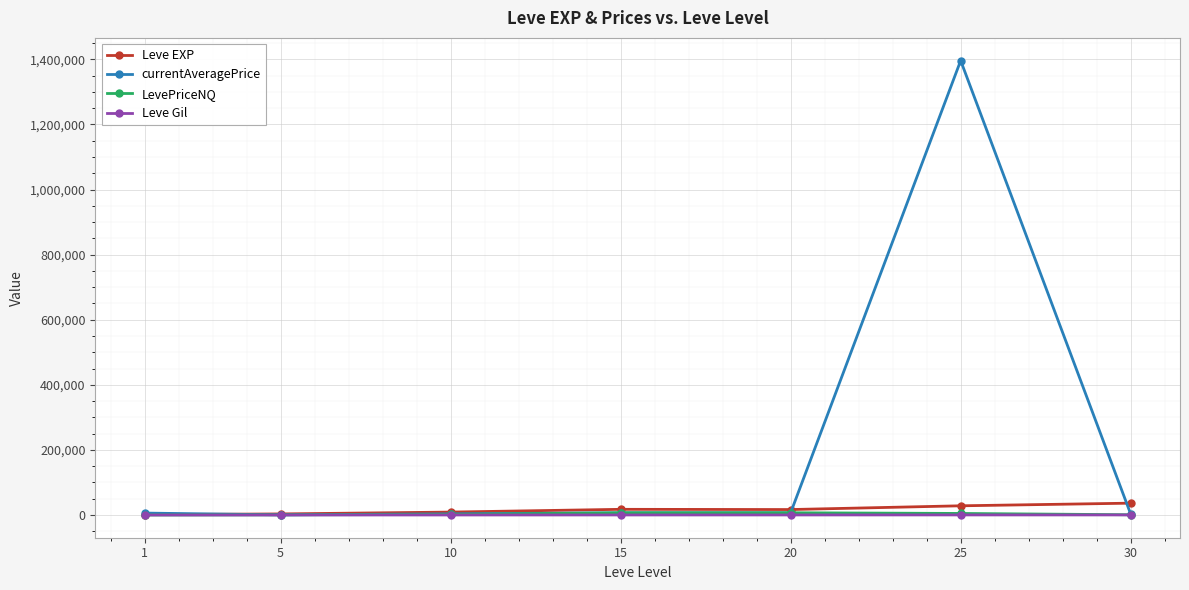

What value does the Leve Gil series have at 5?

180.0